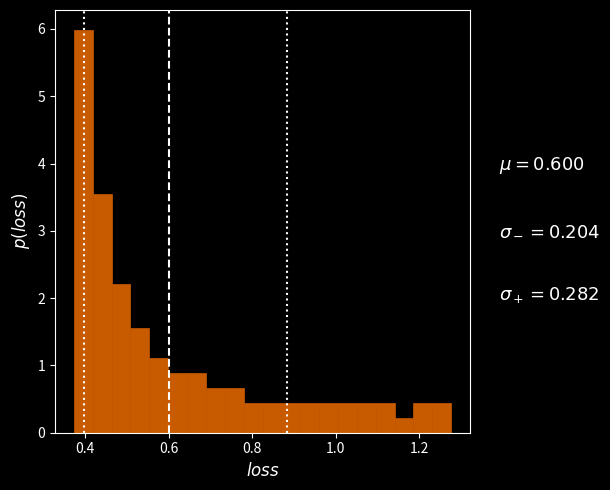

Around what value on the x-axis is the tallest bar? Give the approximate position of its centre, as read against the axis.

0.40